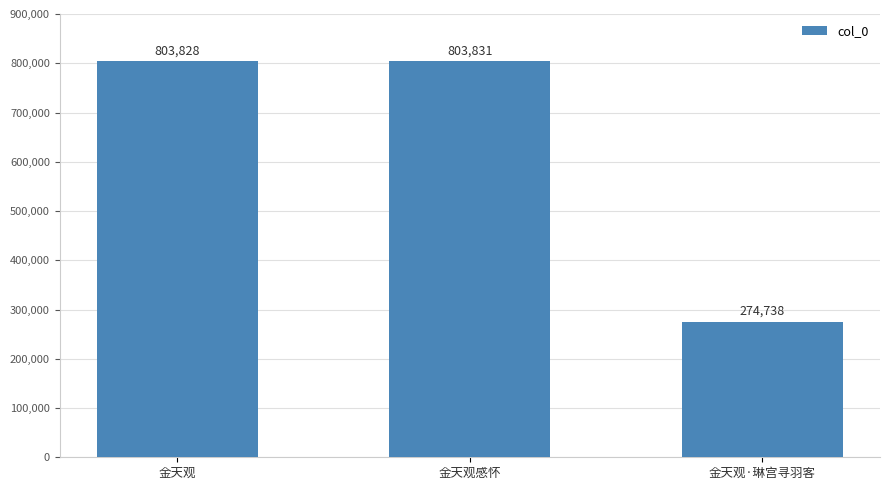

Does the chart contain stacked bars?

No